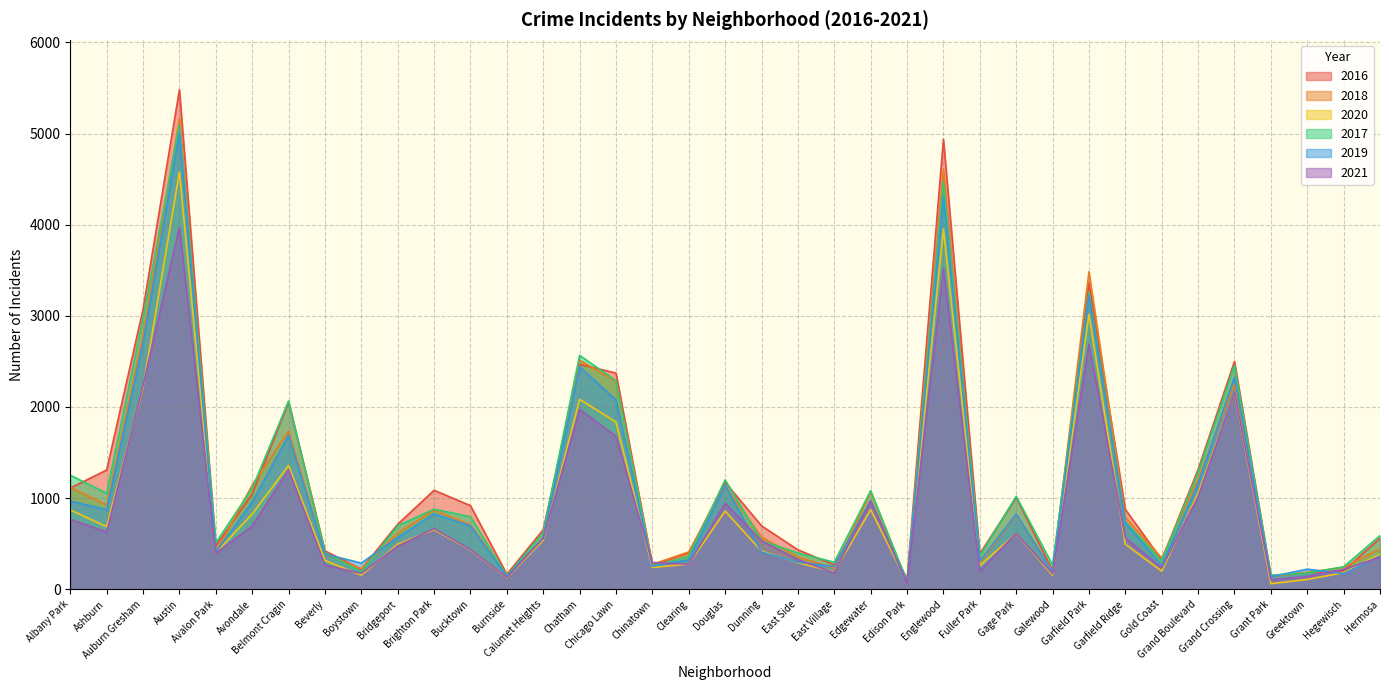

What is the difference between the second highest and second lowest values in the 2016 series?

4793